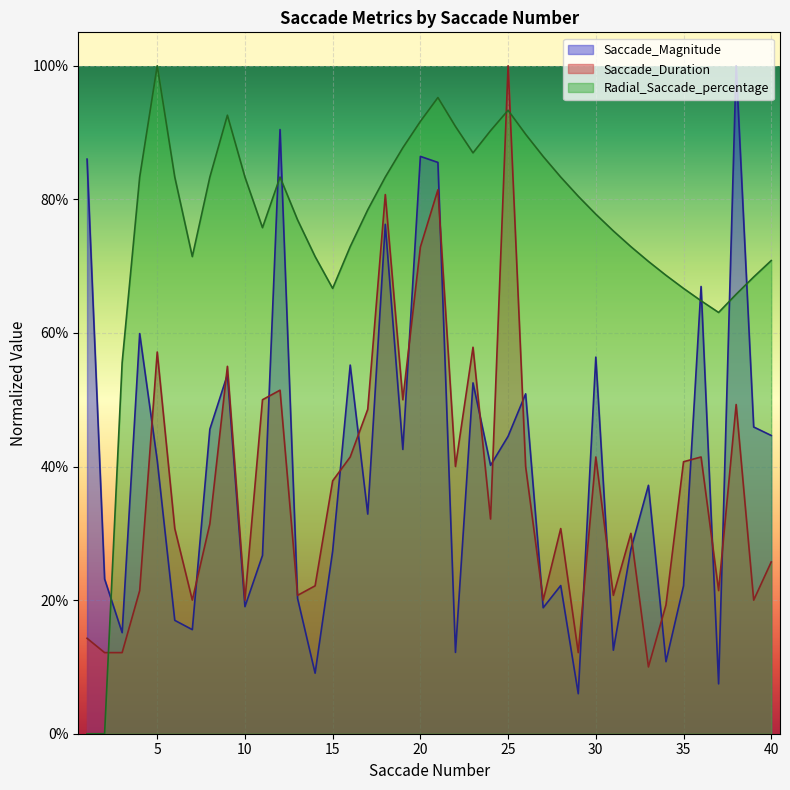

How many lines are shown in the chart?

3